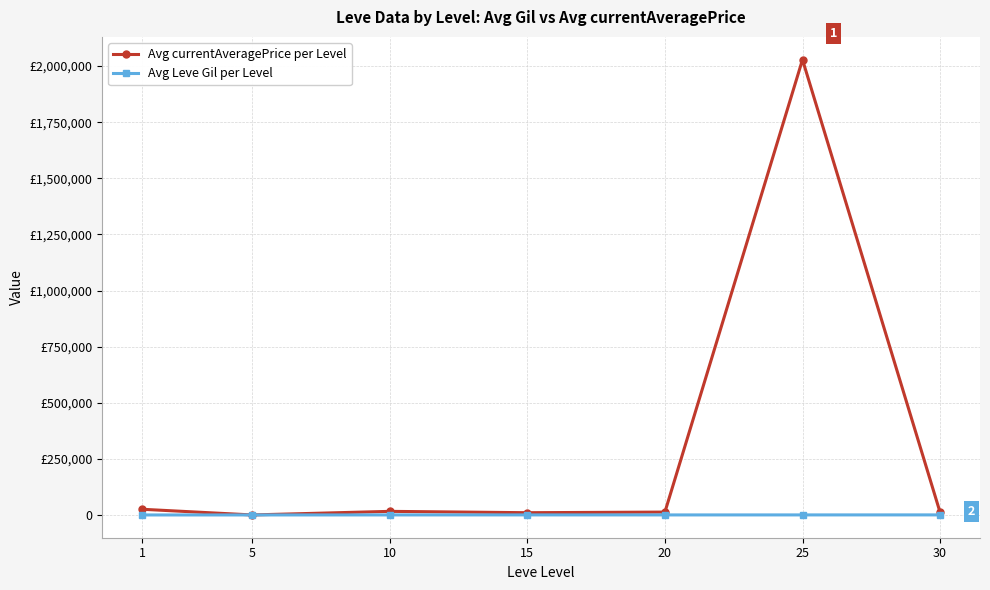

What are all the series names shown in the legend?

Avg currentAveragePrice per Level, Avg Leve Gil per Level